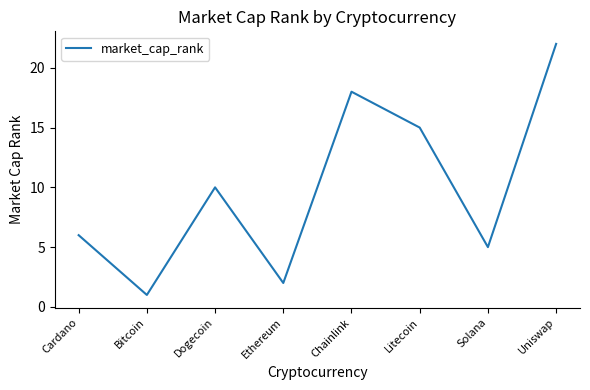

Where is the first local maximum?

Dogecoin